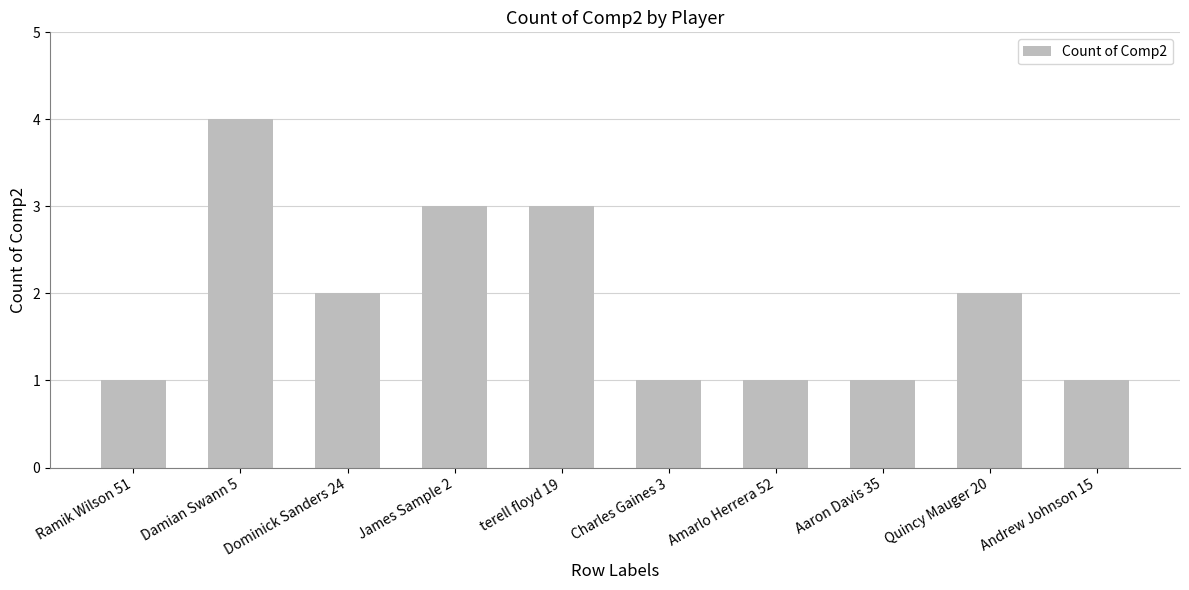

How many values are between 1 and 3?

9